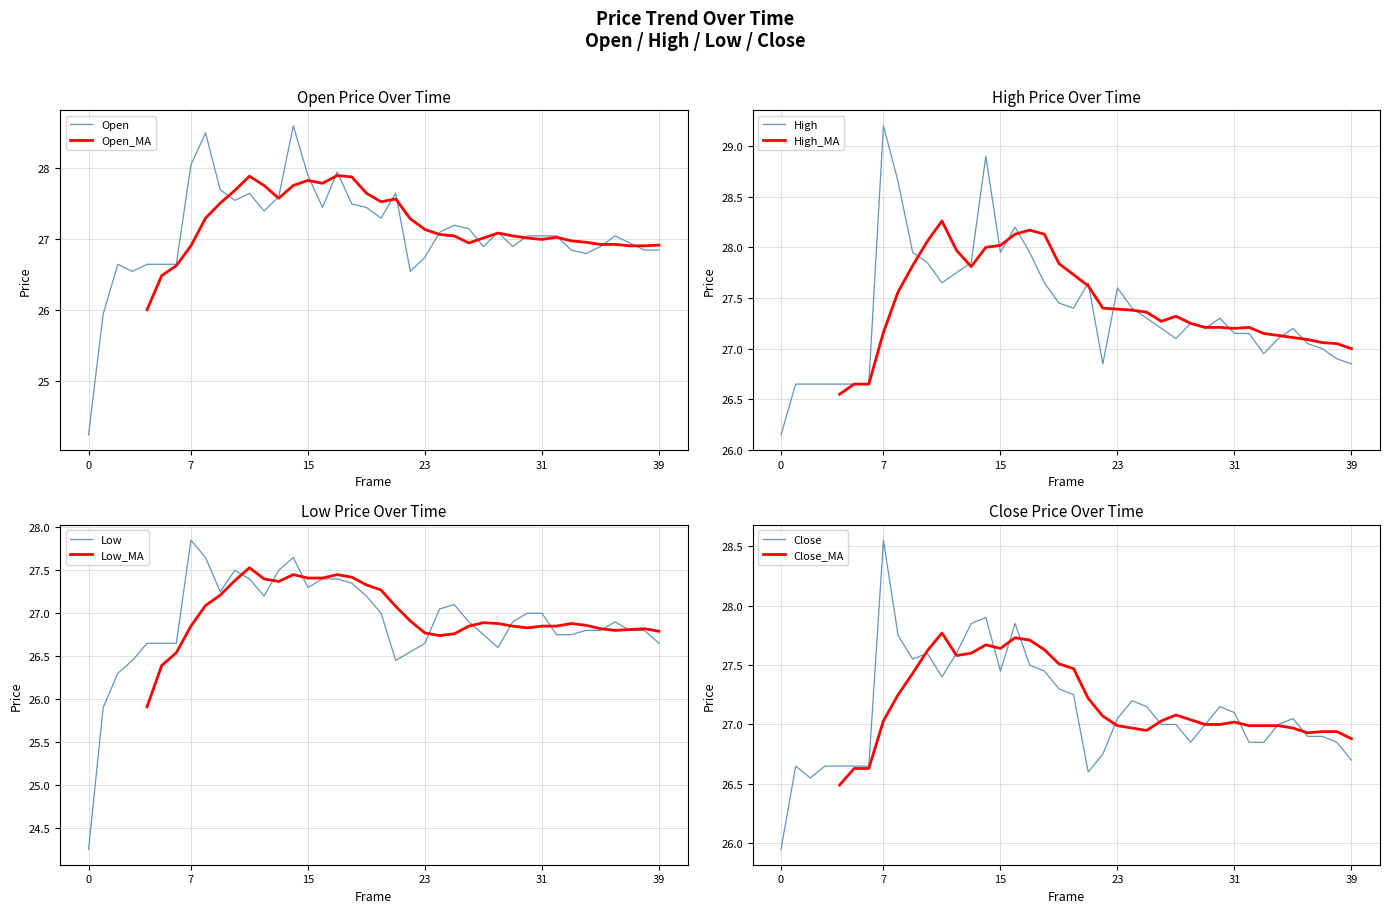

The value of Low at 7 is 16.5. True or false?

False